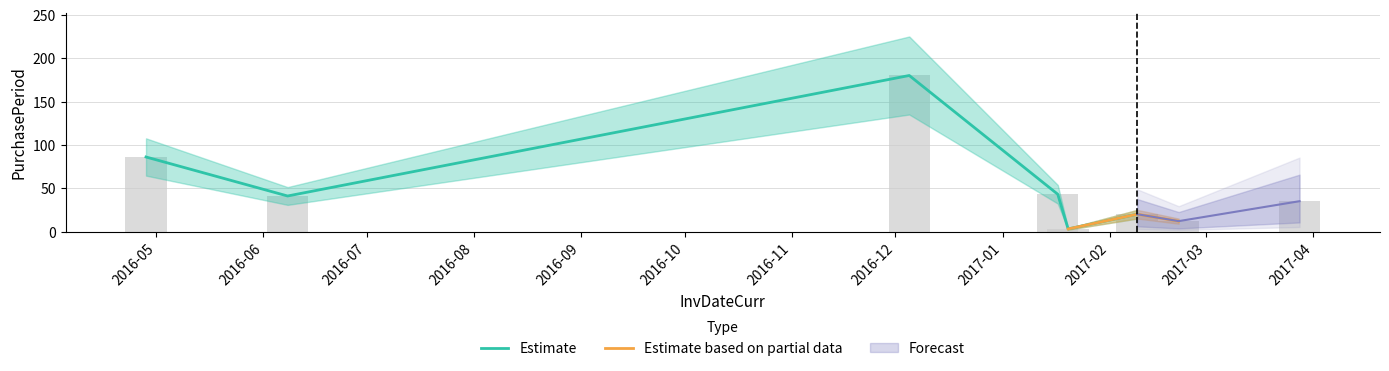

What is the minimum value shown in the chart?

3